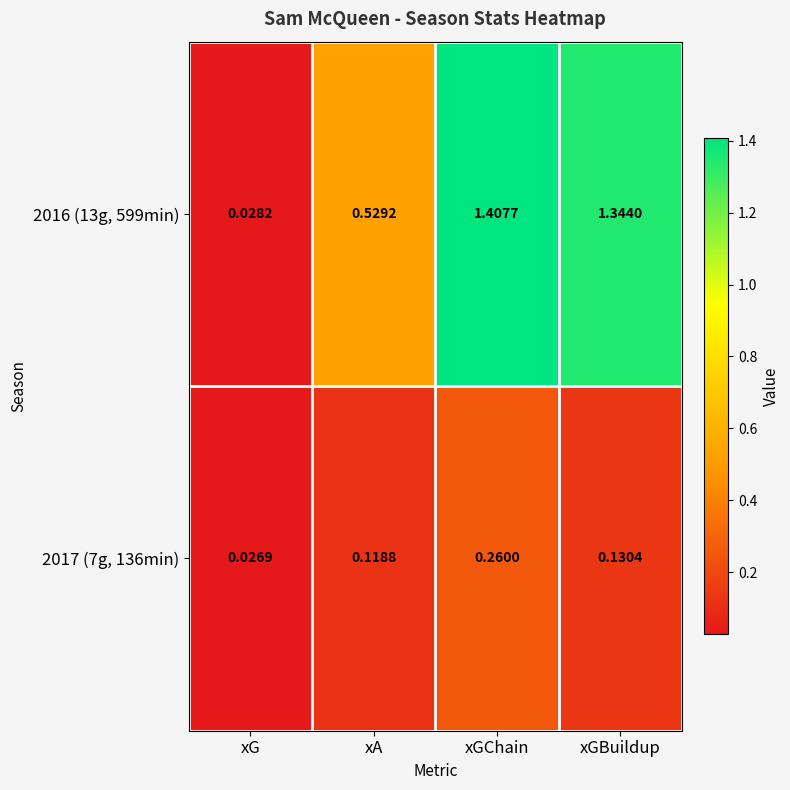

At which category is the sum across all series the highest?

xGChain